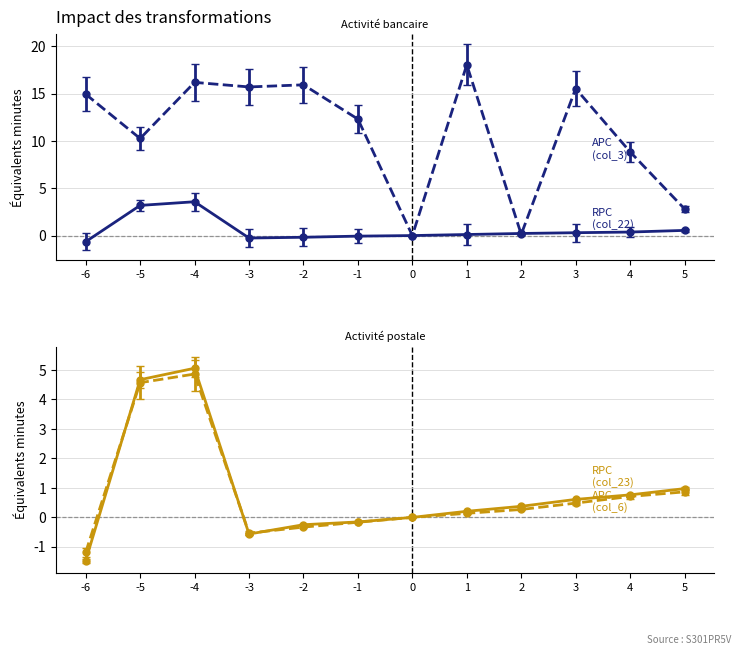

What is the maximum value for col_22?

3.6